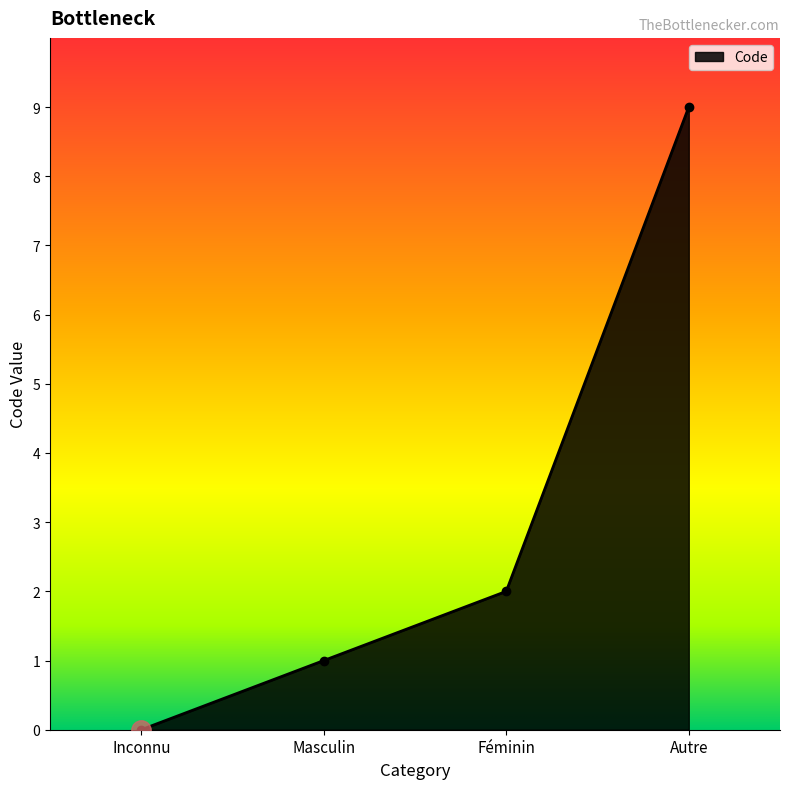

Which category has the lowest value across all series?

Inconnu